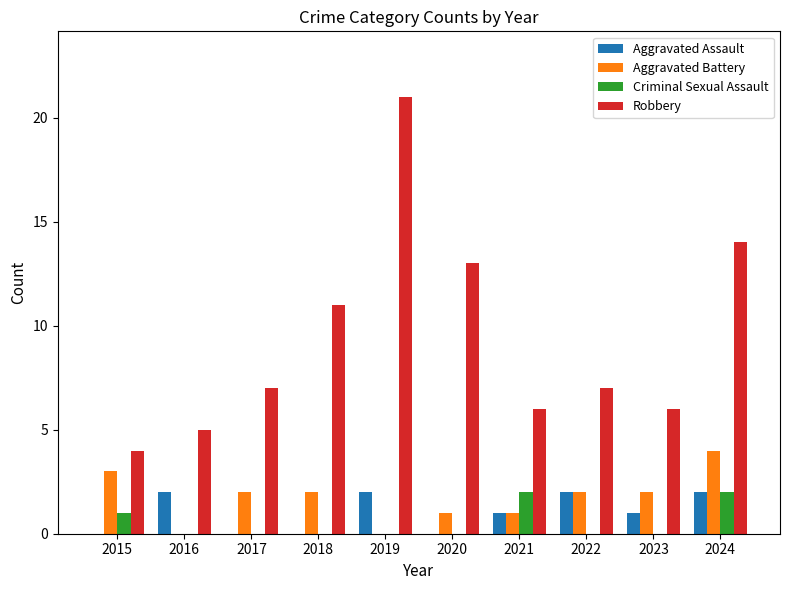

Which series has the largest total across all categories?

Robbery